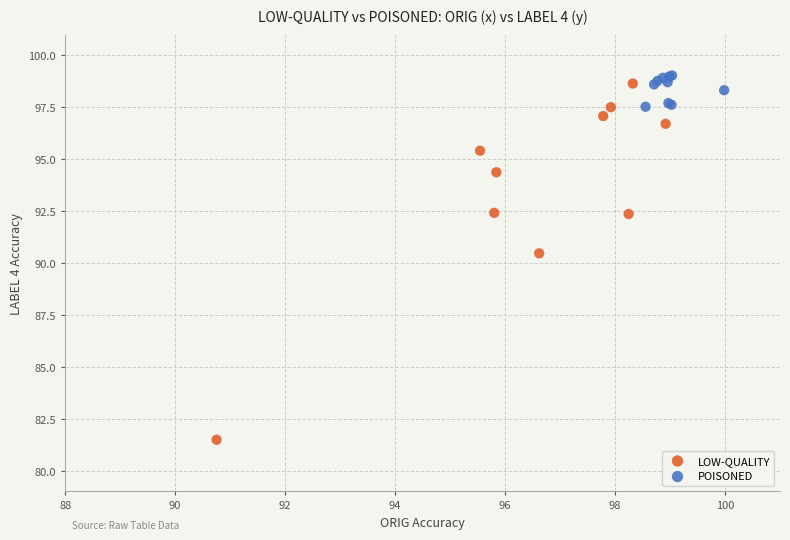

What are all the series names shown in the legend?

LOW-QUALITY, POISONED